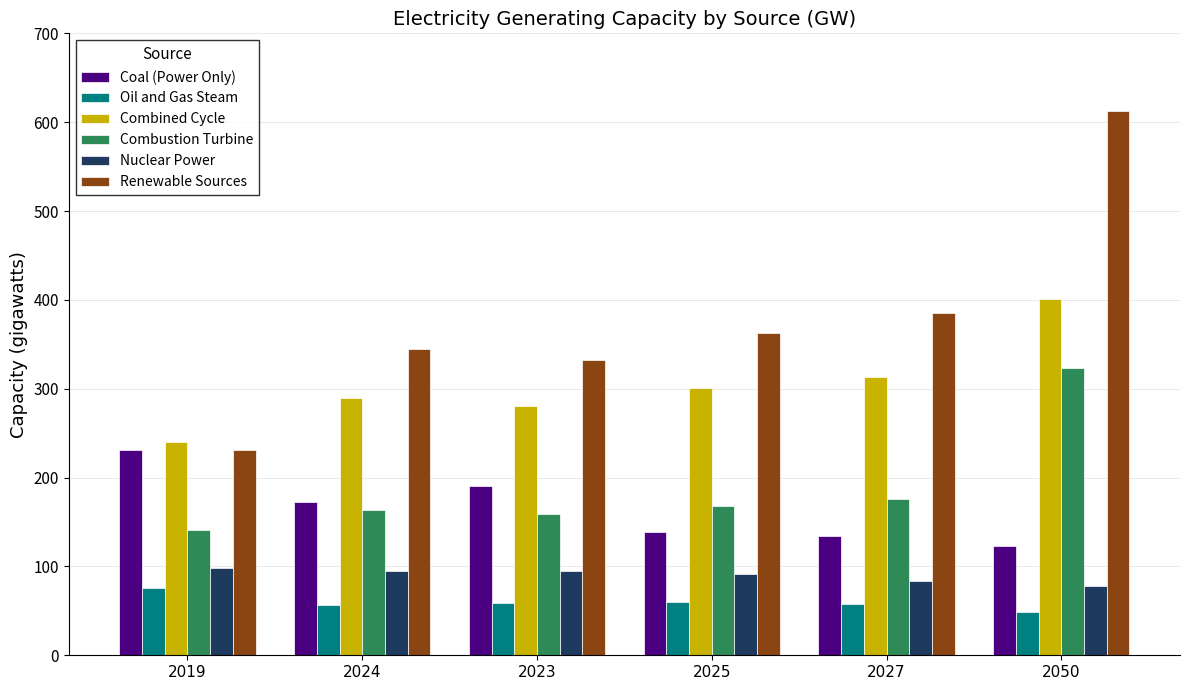

What is the smallest value displayed?

49.2